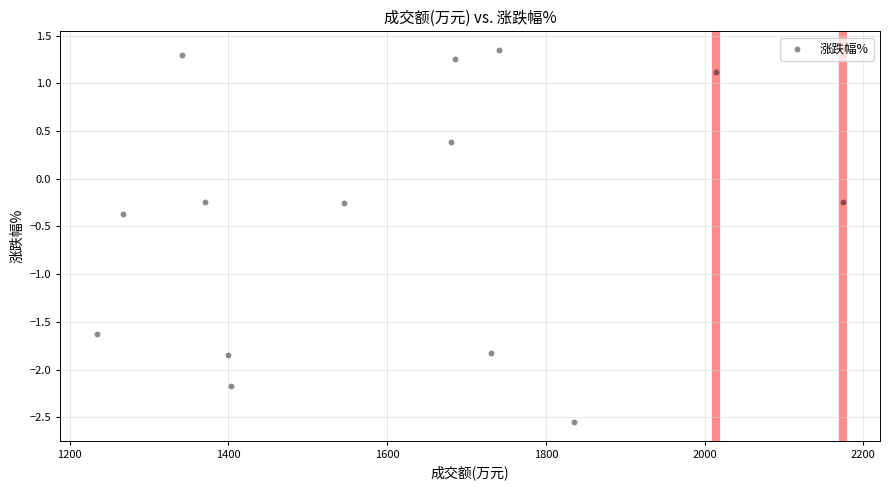

What is the range of X values (max minus min)?

939.0